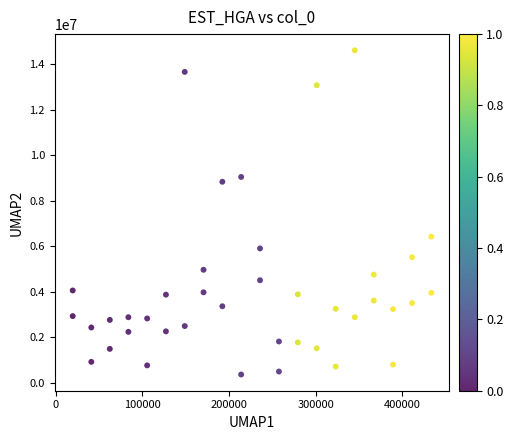

What Y value in the scatter plot is closest to 7485081?

6423562